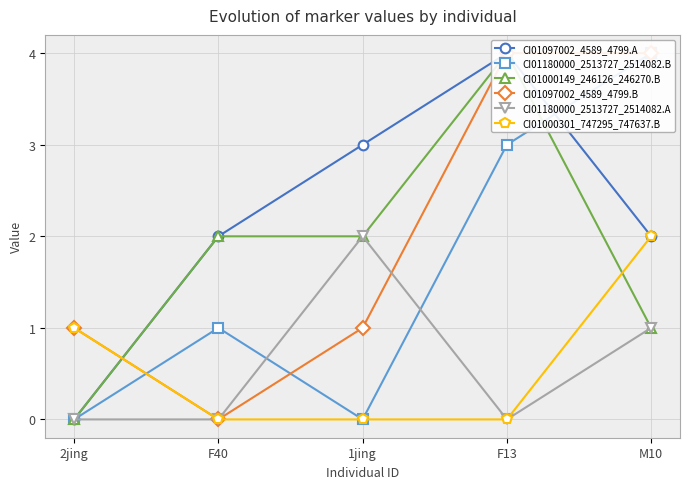

Reading left to right, extract all data points from this chart.

CI01097002_4589_4799.A: 2jing=0	F40=2	1jing=3	F13=4	M10=2
CI01180000_2513727_2514082.B: 2jing=0	F40=1	1jing=0	F13=3	M10=4
CI01000149_246126_246270.B: 2jing=0	F40=2	1jing=2	F13=4	M10=1
CI01097002_4589_4799.B: 2jing=1	F40=0	1jing=1	F13=4	M10=4
CI01180000_2513727_2514082.A: 2jing=0	F40=0	1jing=2	F13=0	M10=1
CI01000301_747295_747637.B: 2jing=1	F40=0	1jing=0	F13=0	M10=2